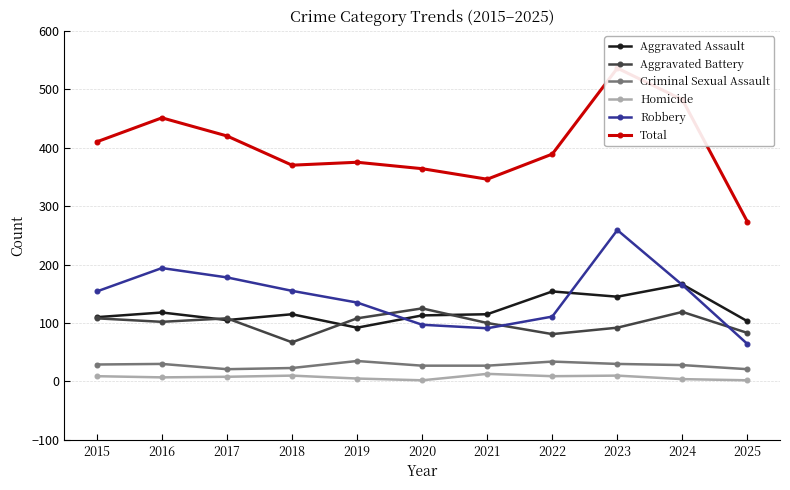

How many intersections are there between Robbery and Aggravated Assault?

3